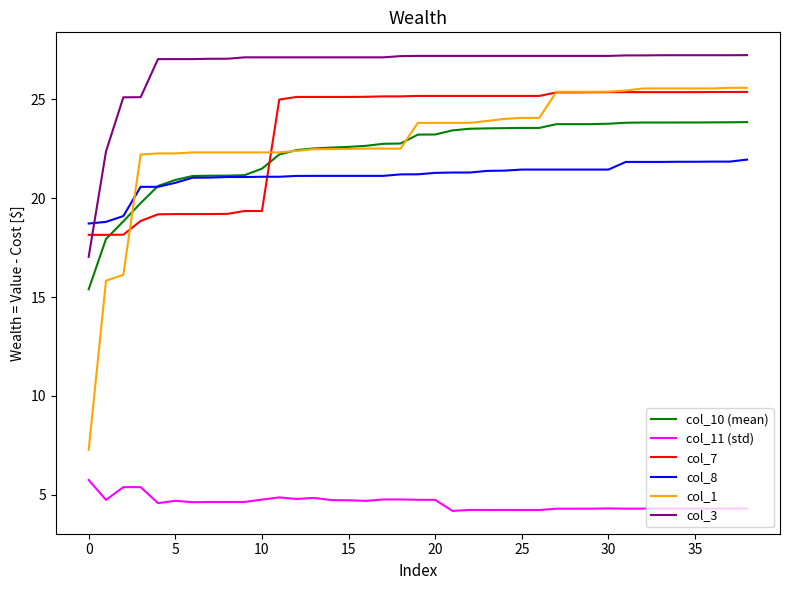

Which series has the largest total across all categories?

col_3